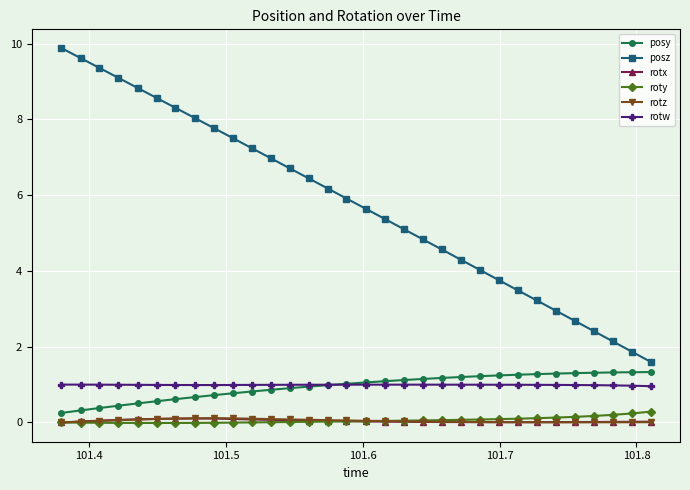

True or false: posy and rotx cross at least once.

False